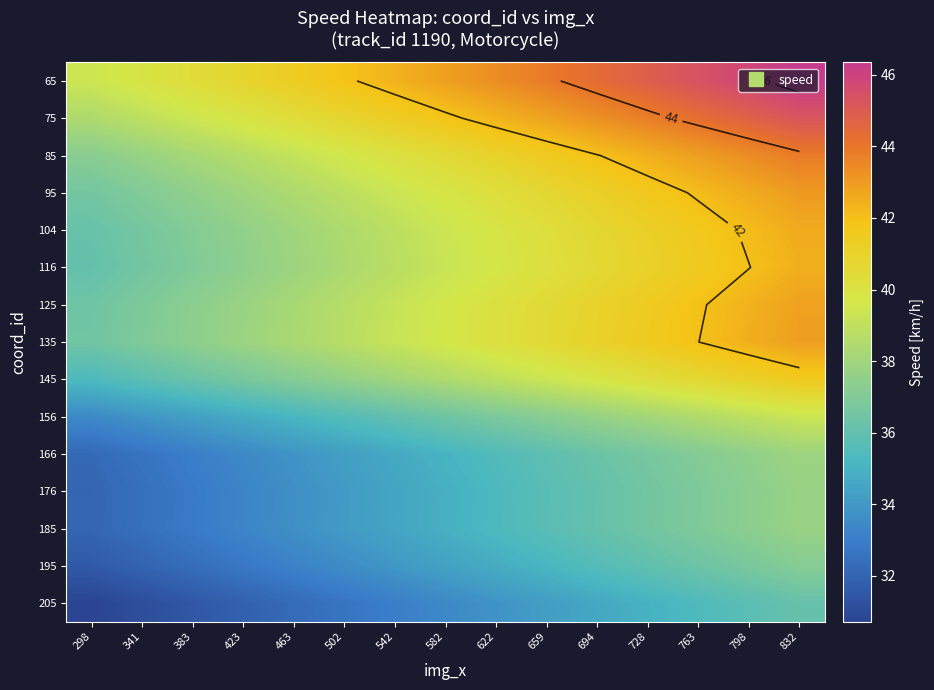

At which category is the sum across all series the highest?

832